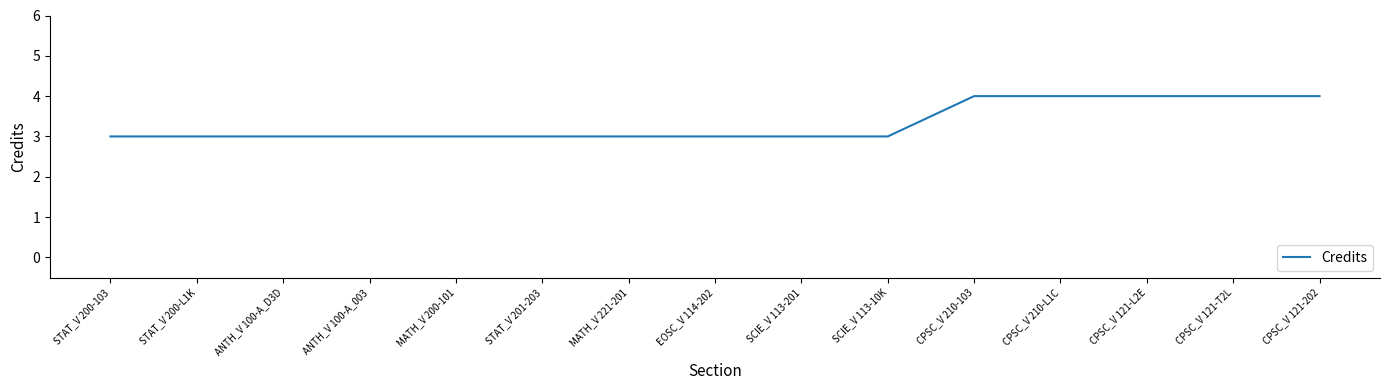

What is the smallest value displayed?

3